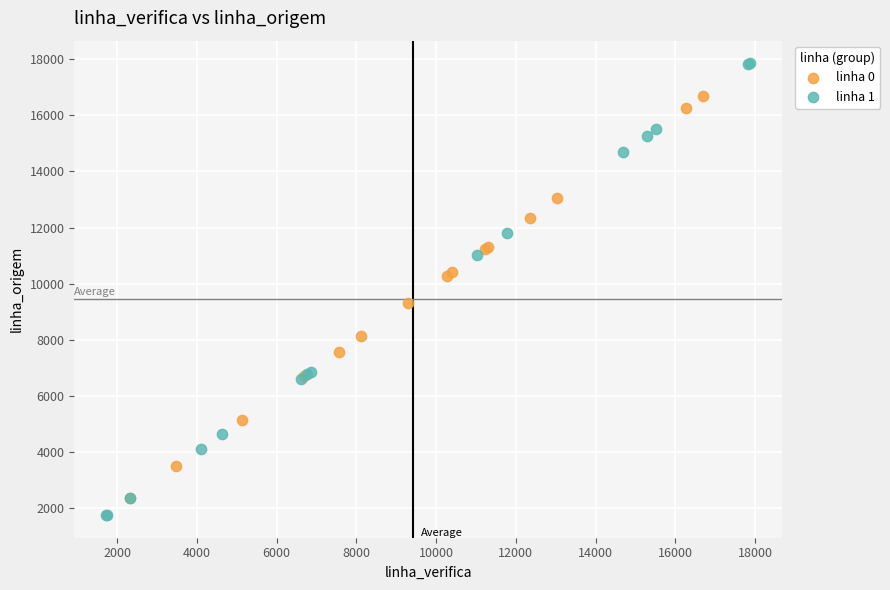

Which series contains the highest Y value?

linha 1